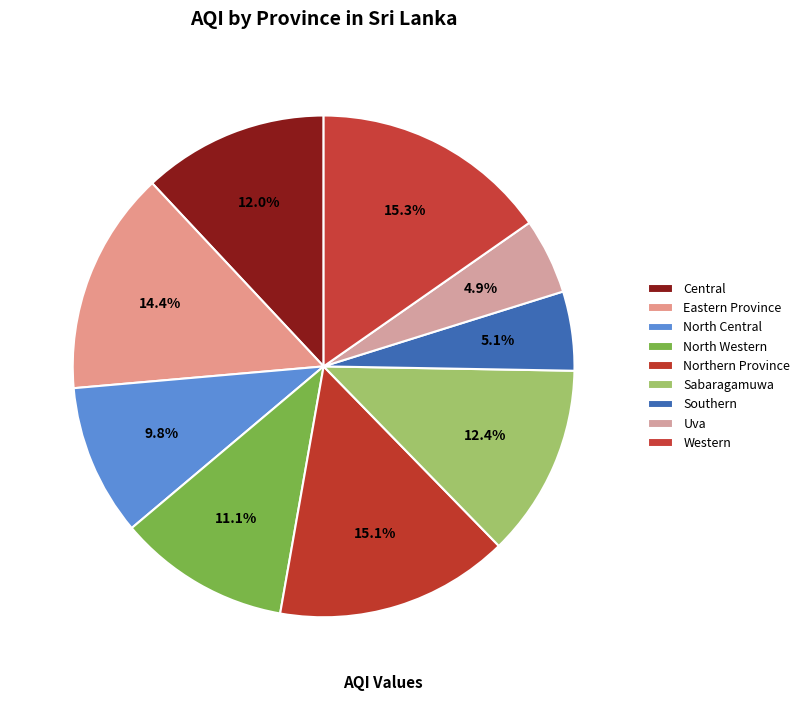

Does Western represent more than half of the total?

No